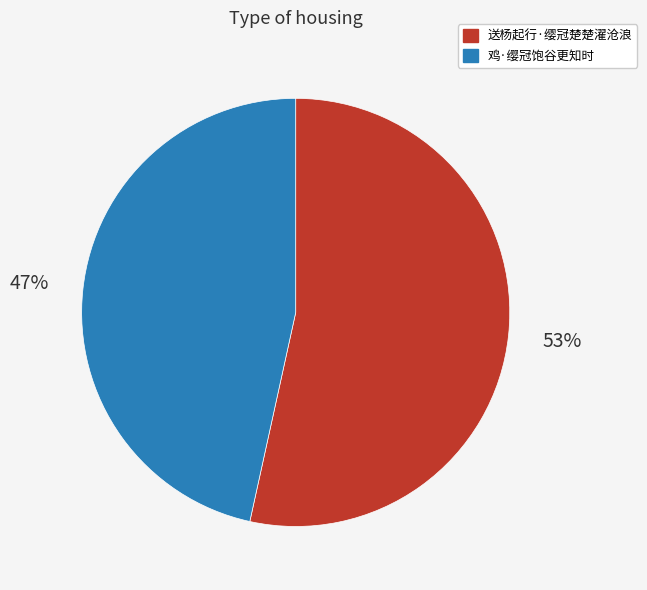

True or false: 送杨起行·缨冠楚楚濯沧浪 accounts for 66% of the total.

False